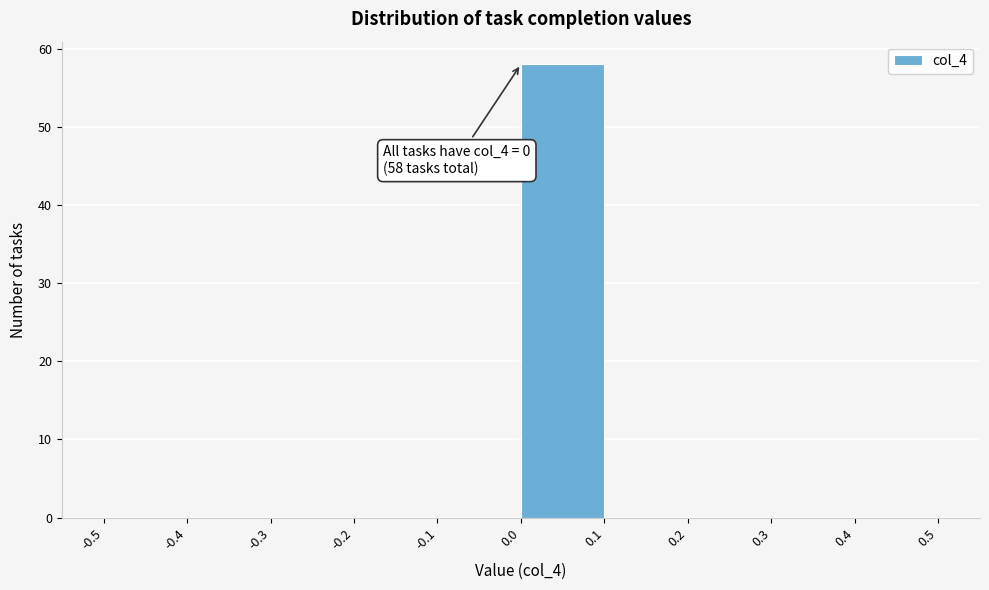

Which range on the x-axis has the tallest bar?

0.0 to 0.1